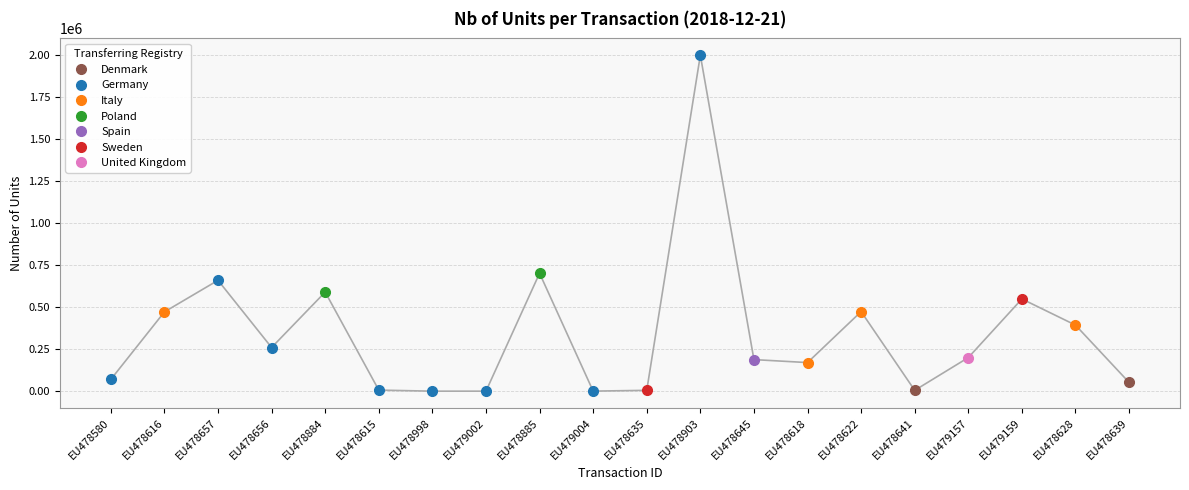

True or false: there are more than 1 points higher than both neighbors.

True